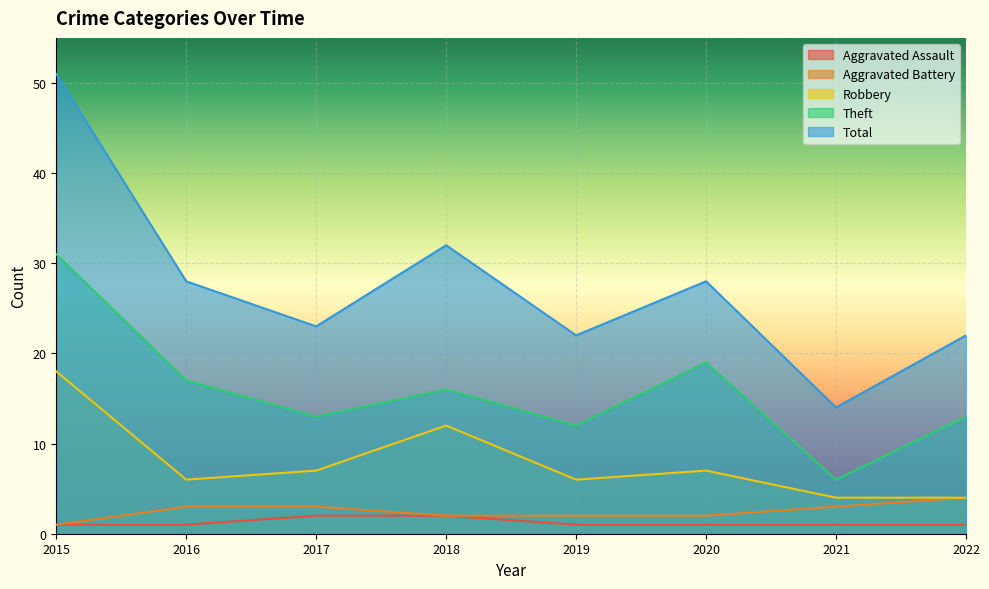

Reading left to right, extract all data points from this chart.

Aggravated Assault: 1	1	2	2	1	1	1	1
Aggravated Battery: 1	3	3	2	2	2	3	4
Robbery: 18	6	7	12	6	7	4	4
Theft: 31	17	13	16	12	19	6	13
Total: 51	28	23	32	22	28	14	22